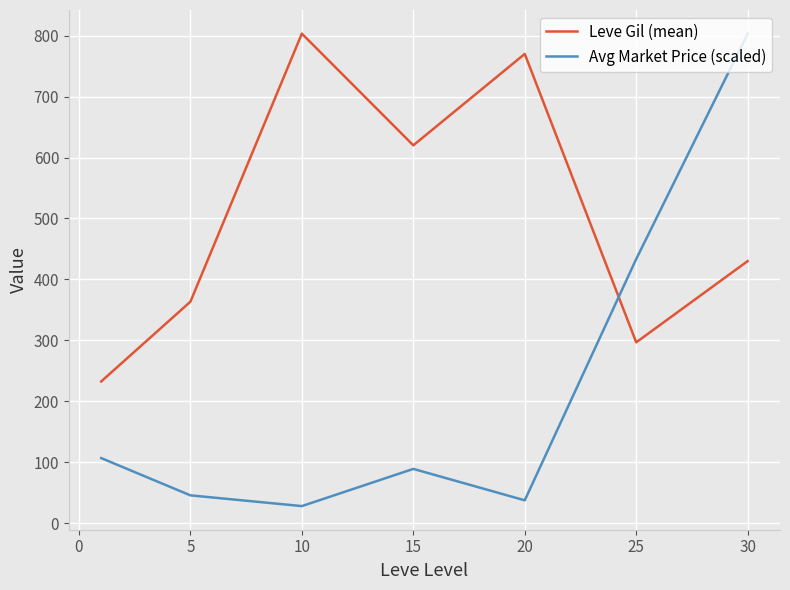

List the series in order of their overall mean, highest first.

Leve Gil (mean), Avg Market Price (scaled)